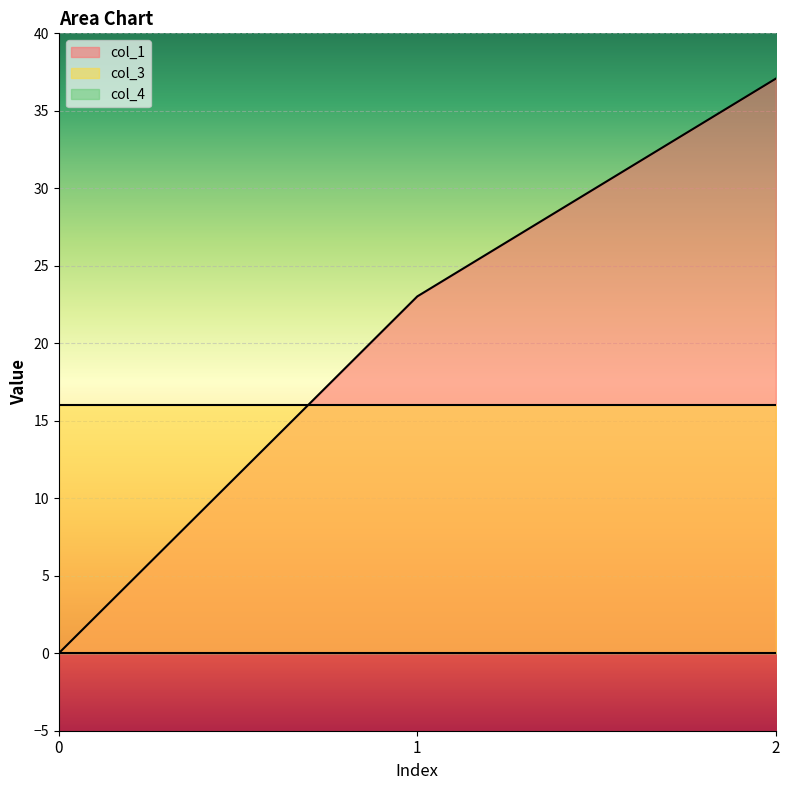

Is the value of col_4 at 2 greater than the value of col_1 at 0?

No